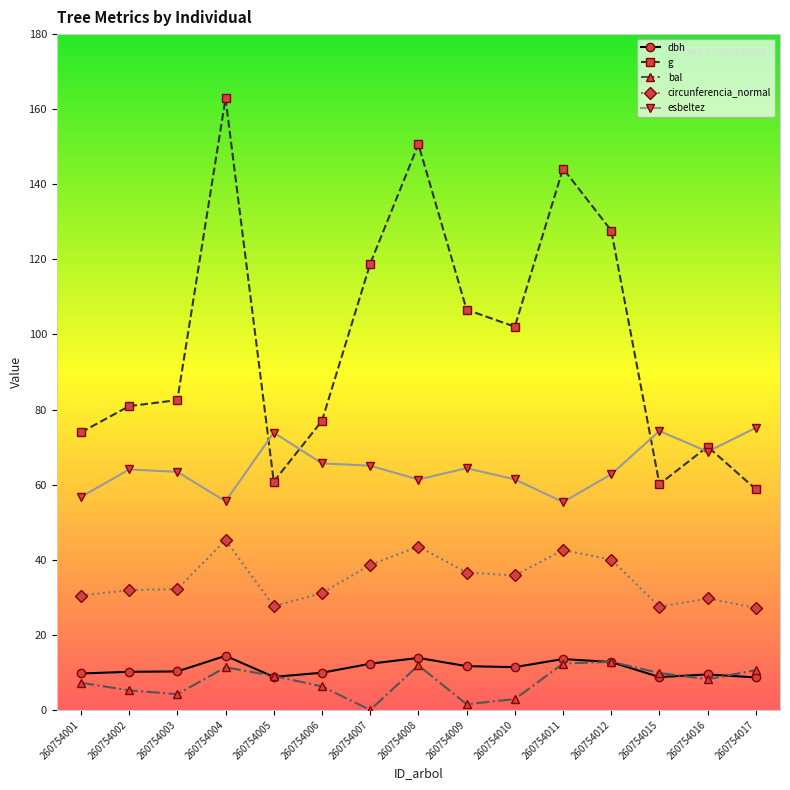

Between 260754006 and 260754010, which series saw the biggest shift?

g